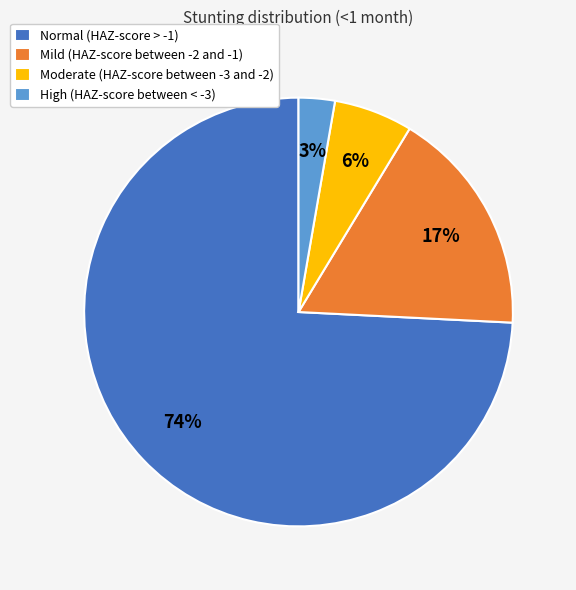

The Mild (HAZ-score between -2 and -1) slice represents 17% of the pie. True or false?

True